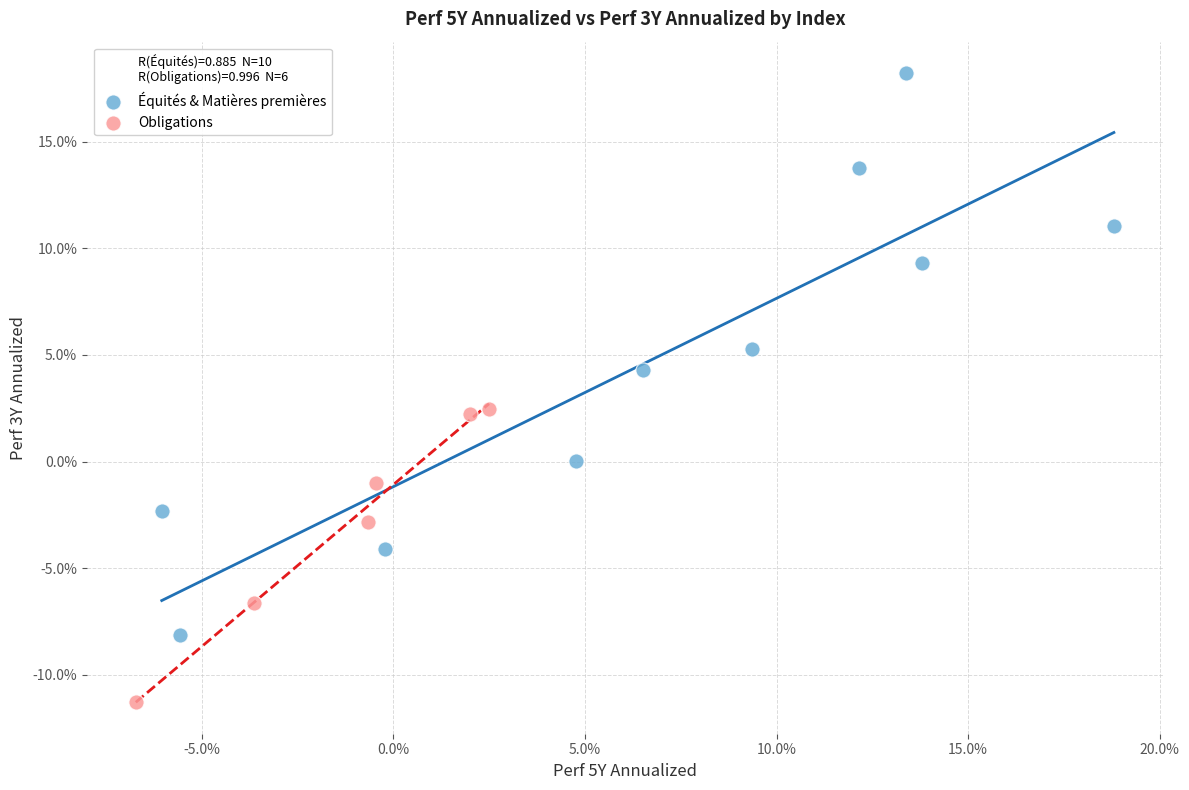

Which series has the widest spread of Y values?

Équités & Matières premières